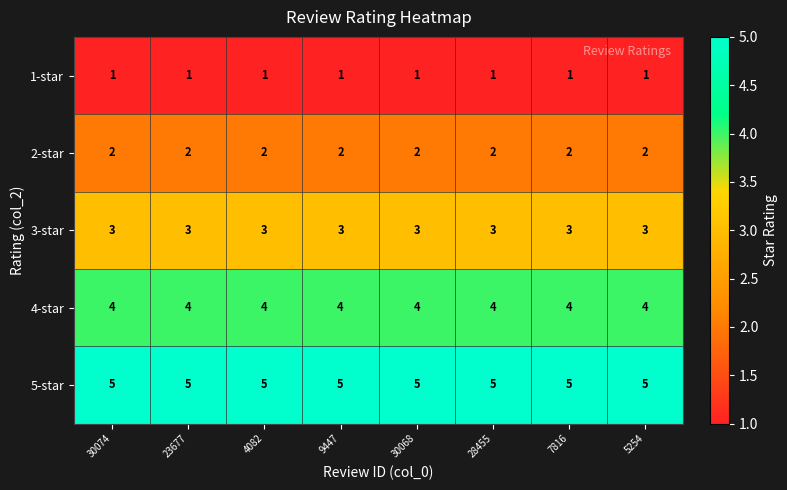

What value does the 4-star series have at 4082?

4